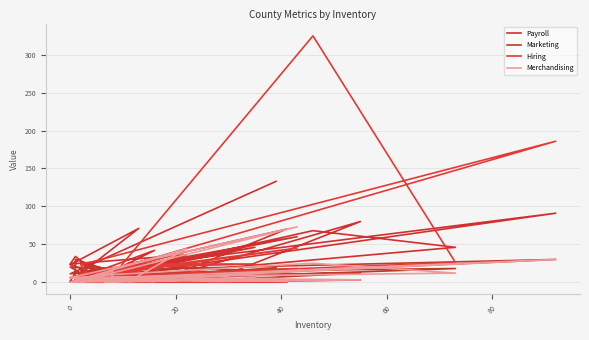

How many values in the Hiring series exceed 6?

13